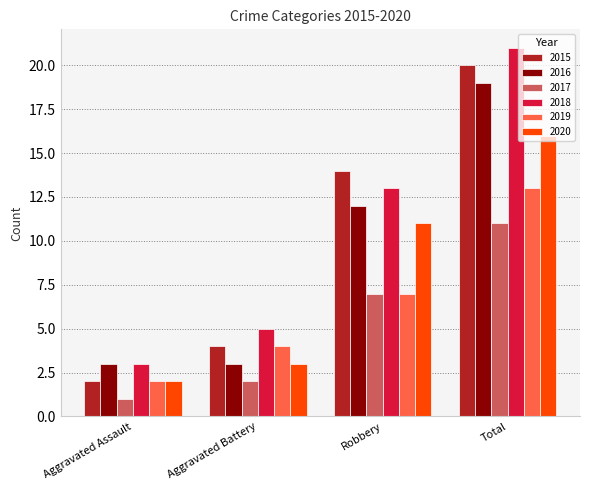

What is the spread (max minus min) of values at Aggravated Battery?

3